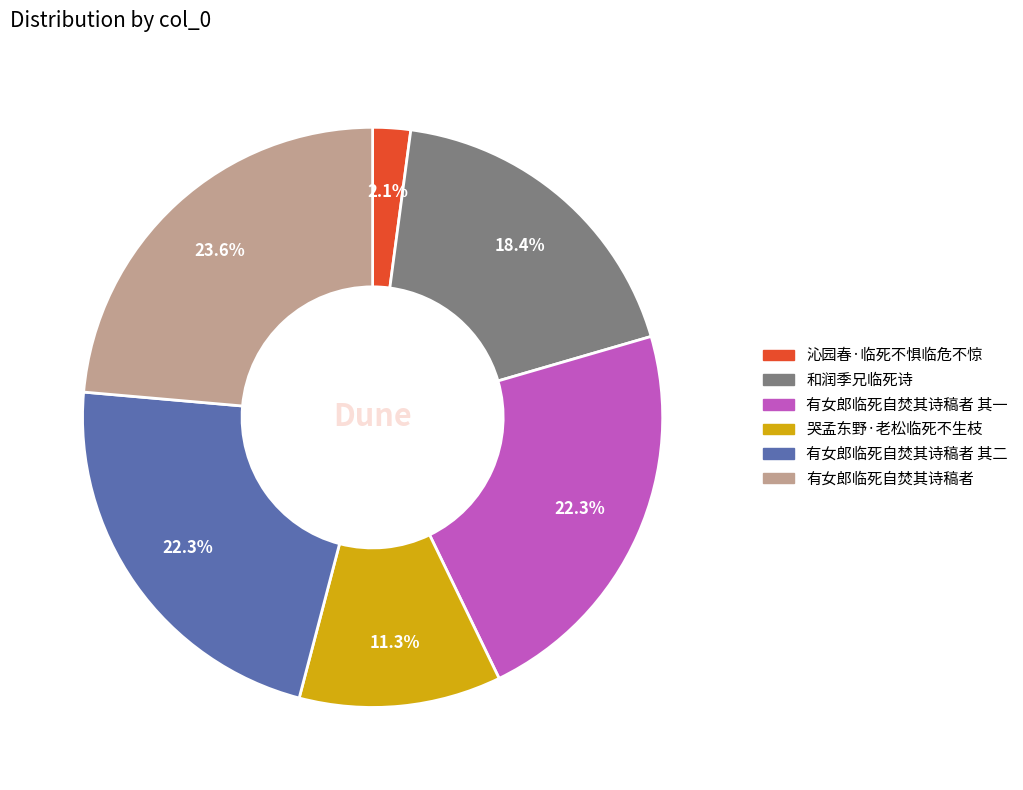

Does any single category account for the majority?

No